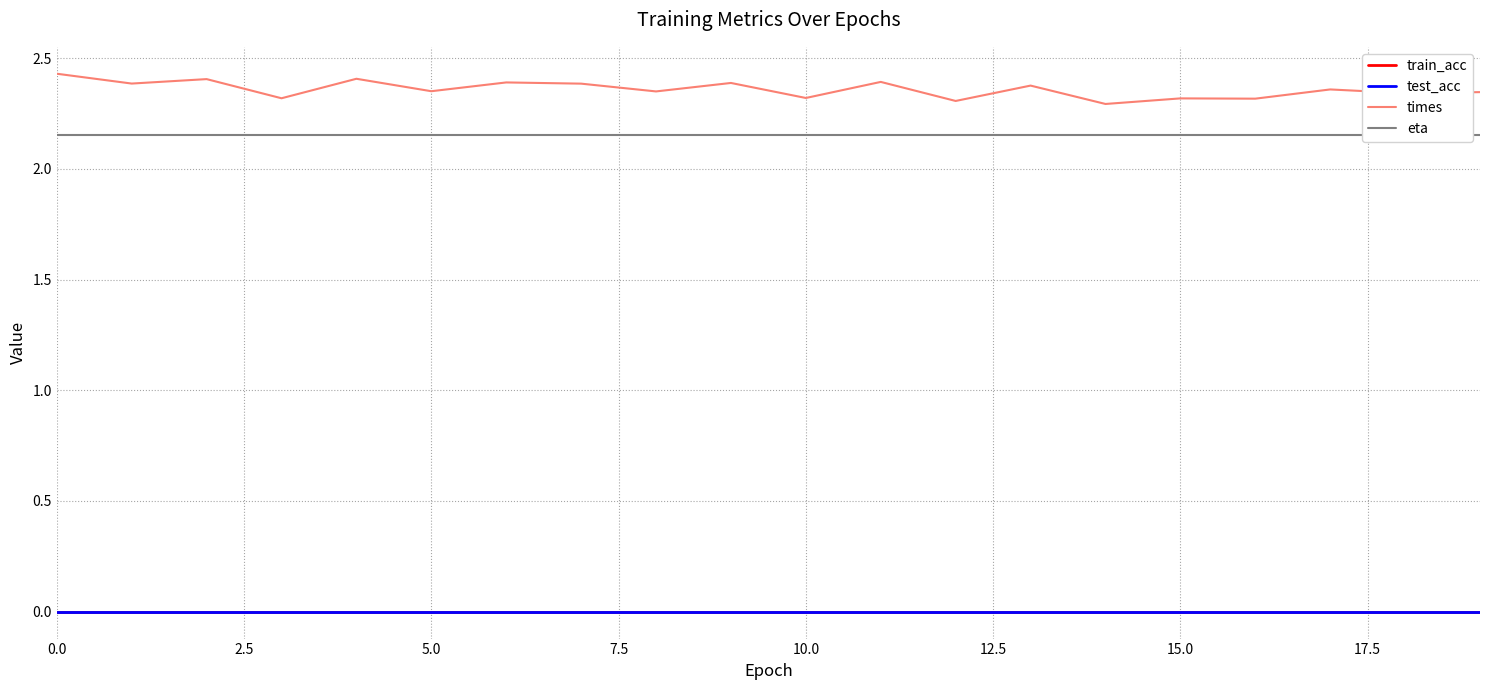

Does the chart display data point markers on the line(s)?

No